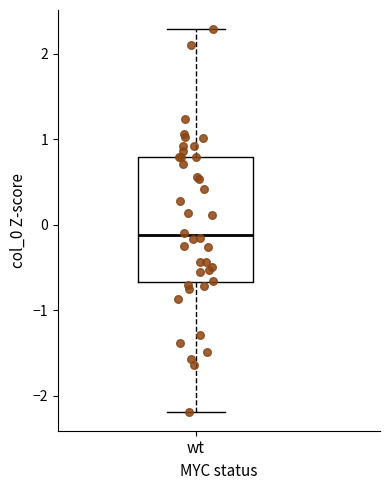

Read this box plot against the y-axis: the position of the median line, the range covered by the box, and the ends of both whiskers. The values are not printed on the chart, so give them approximately, as read against the axis.

median -0.1, box -0.7 to 0.8, whiskers -2.2 to 2.3